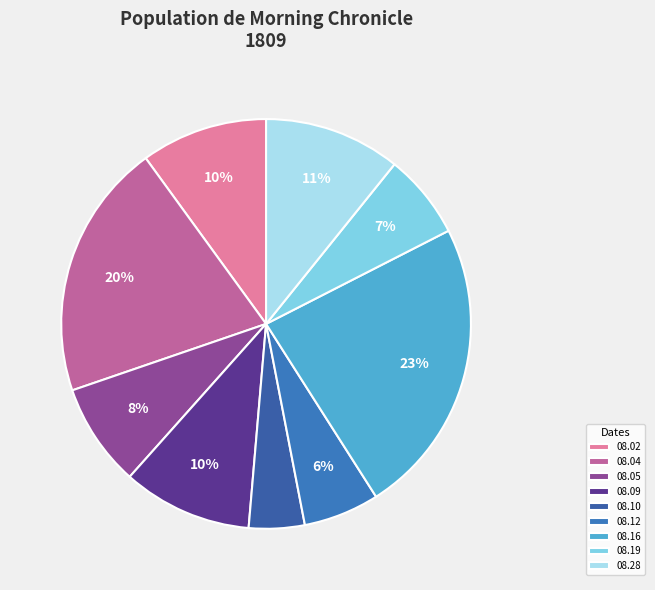

Count the number of slices in the pie.

9